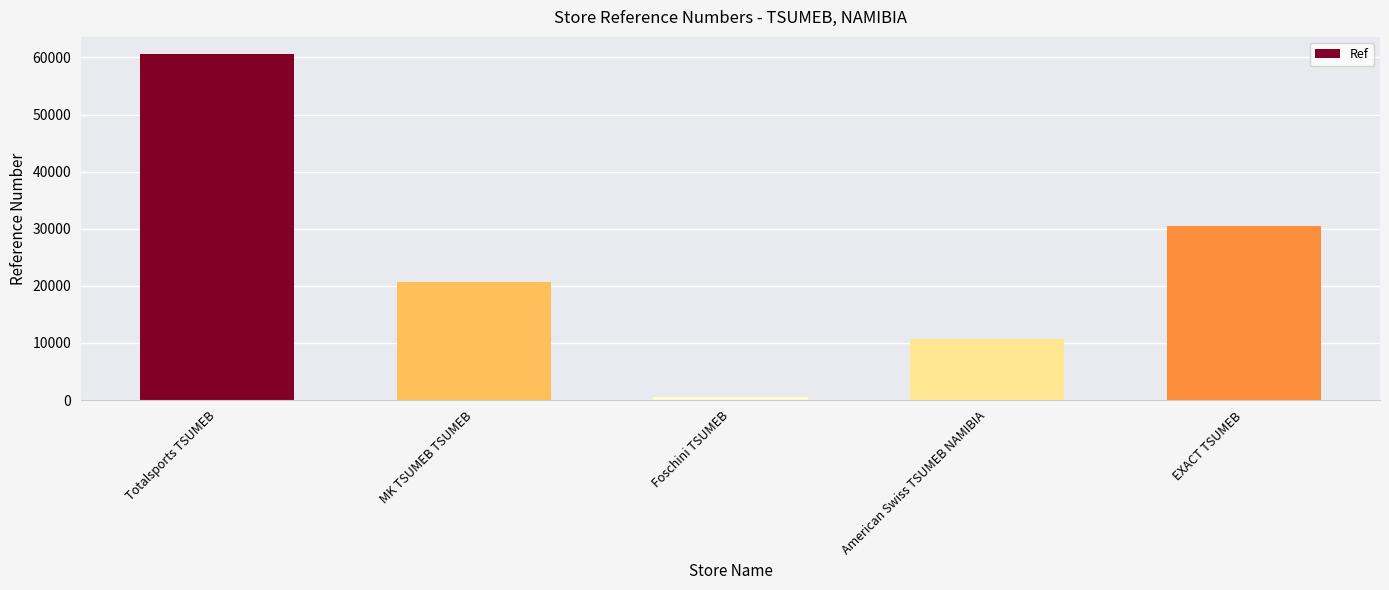

Does the chart contain stacked bars?

No